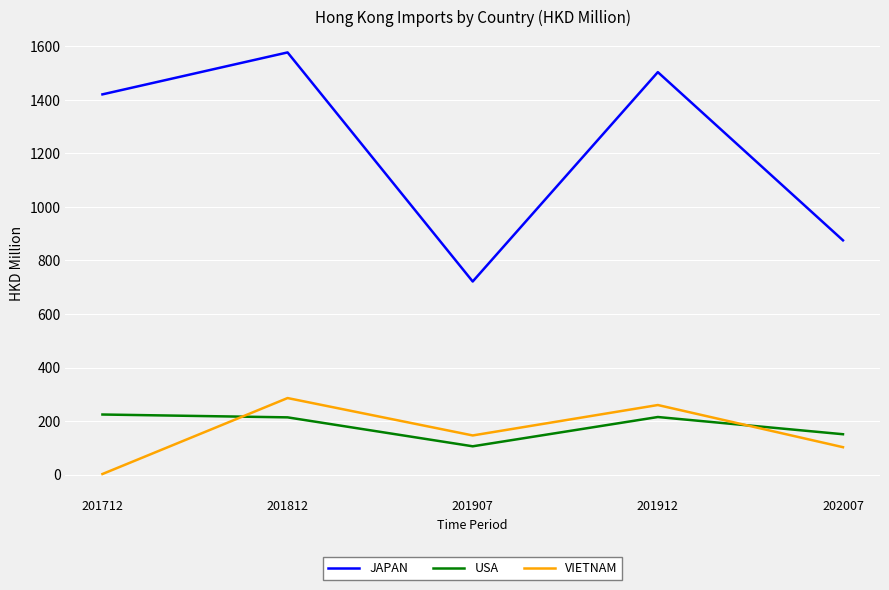

Where does the VIETNAM series first go above 146?

201812